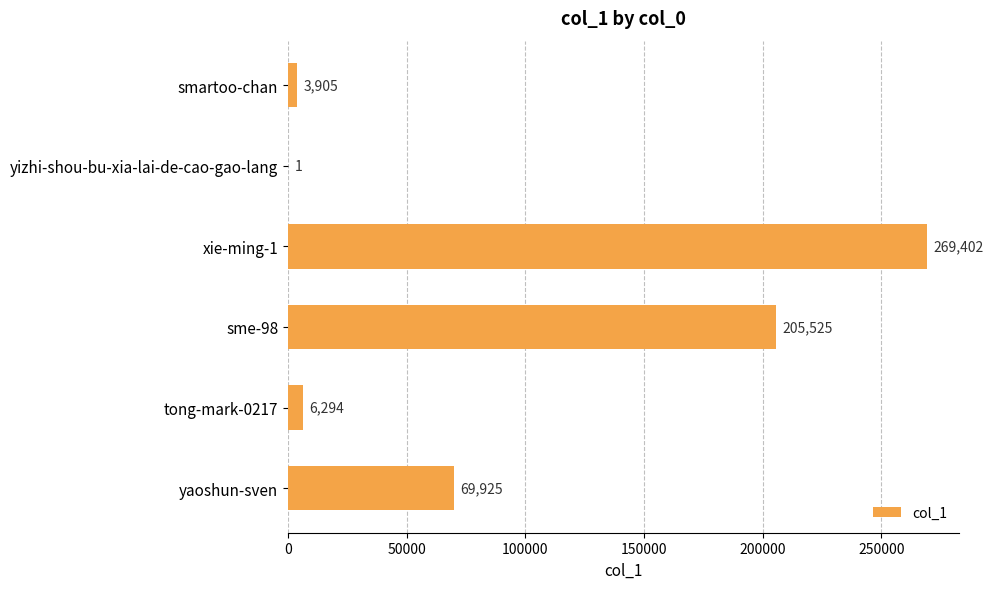

The value at sme-98 is 205525. True or false?

True